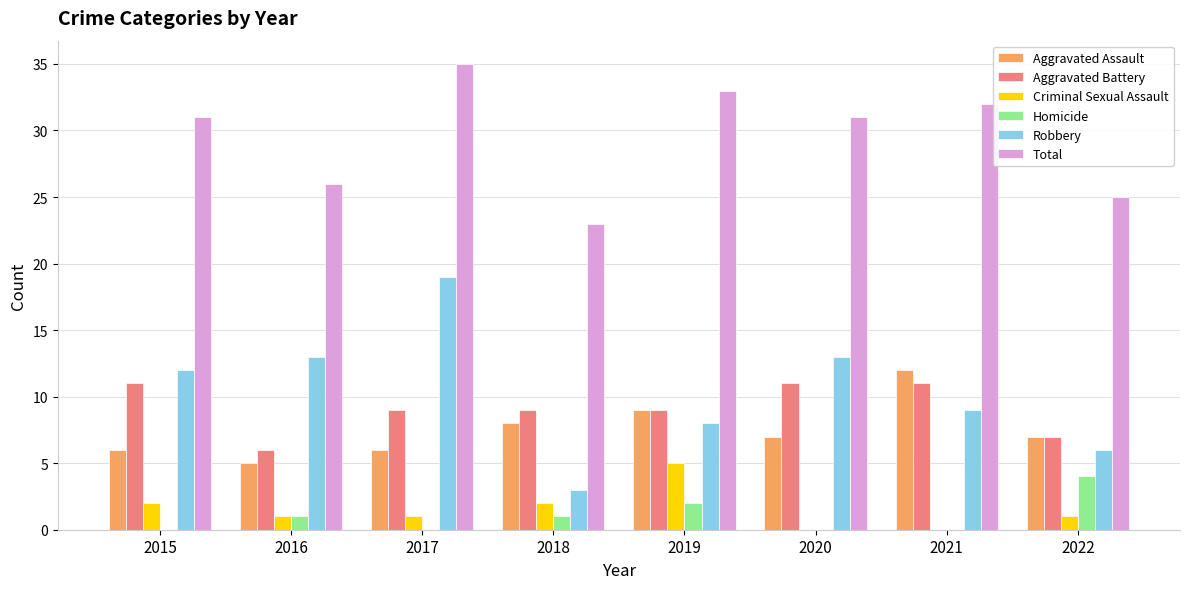

At which category does the chart reach its peak across all series?

2017